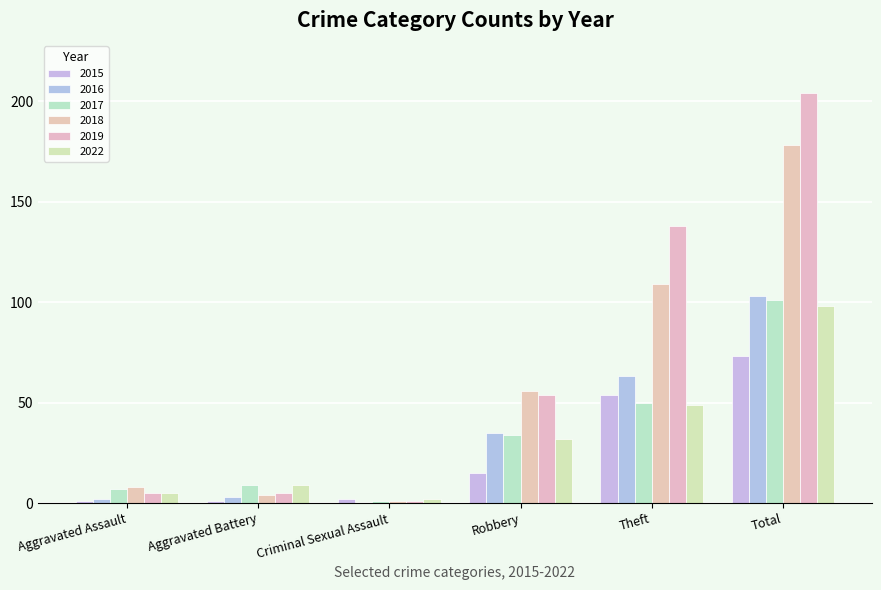

What is the average value of the 2016 series?

34